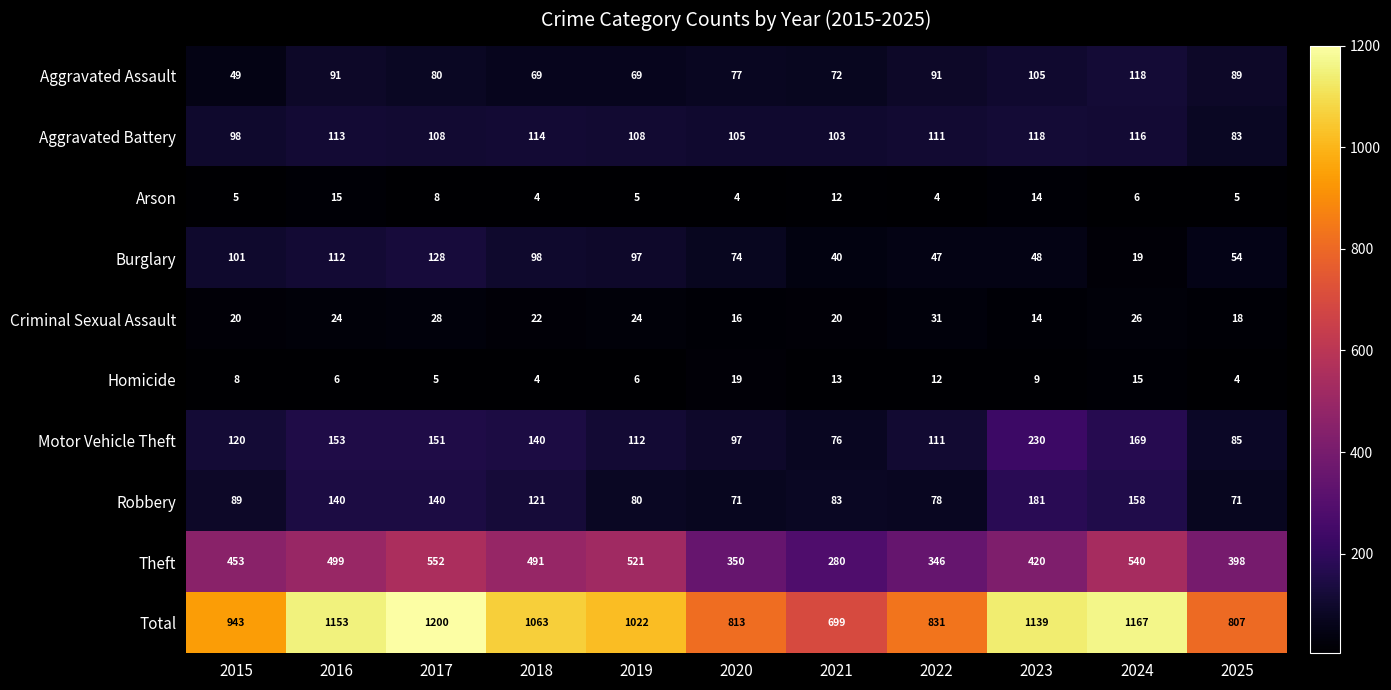

Read the Aggravated Battery value at 2025, to the nearest 10.

80